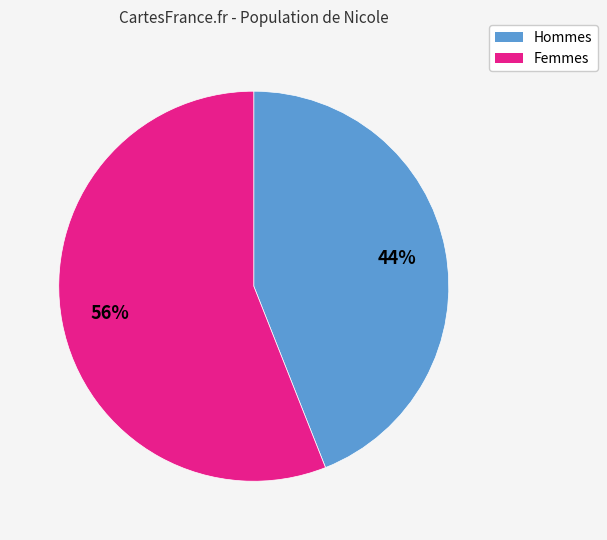

To the nearest percent, what is the difference between the largest and smallest slice percentages?

12%